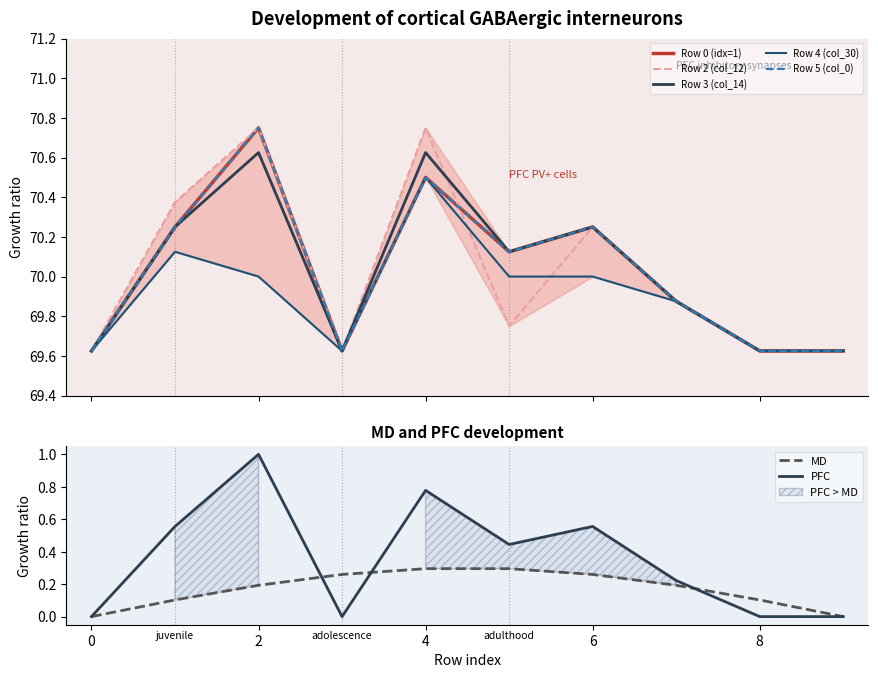

What value does the Row 4 (col_30) series have at 1?

70.1